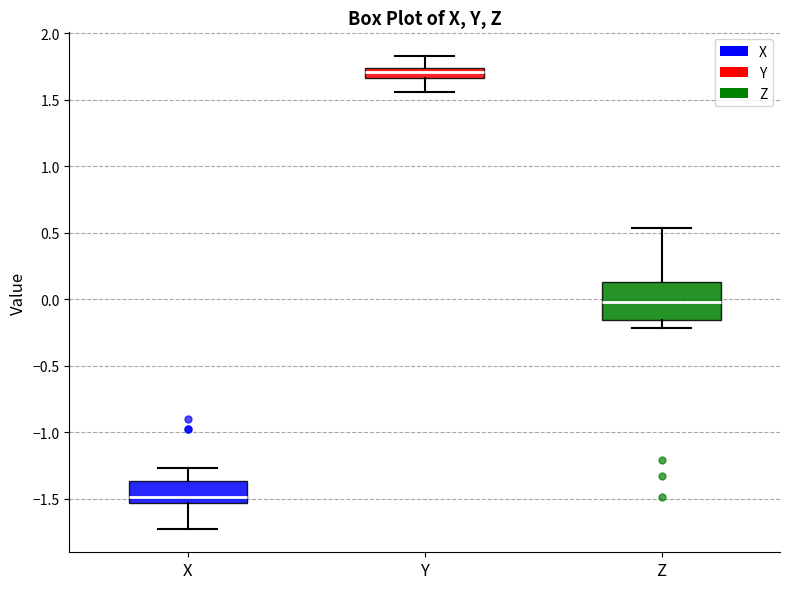

Which box's median line is the highest?

Y